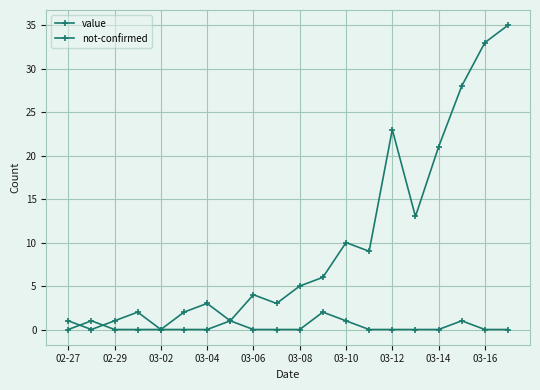

What is the value of the value point at the 1st from the left?

1